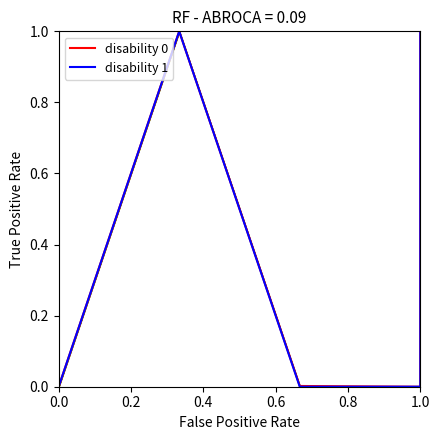

What position from the left is 1.0?

6